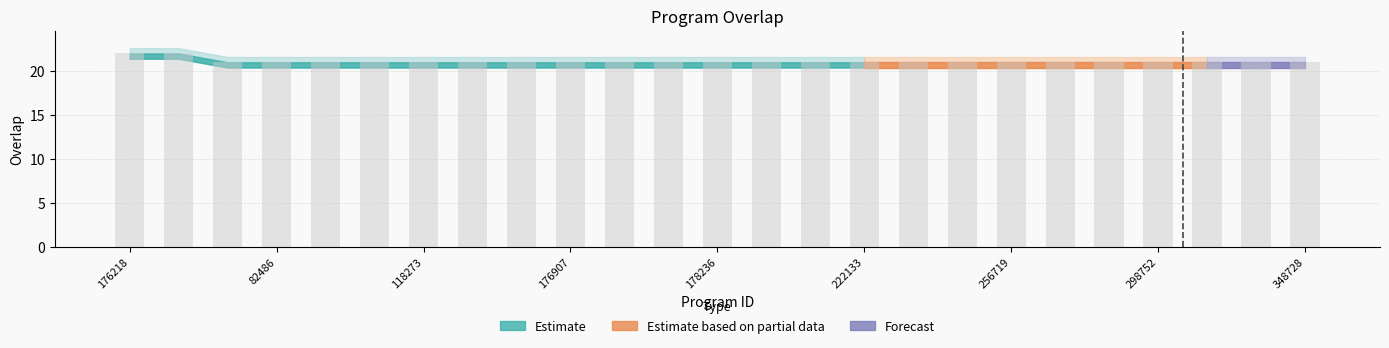

What is the minimum value shown in the chart?

21